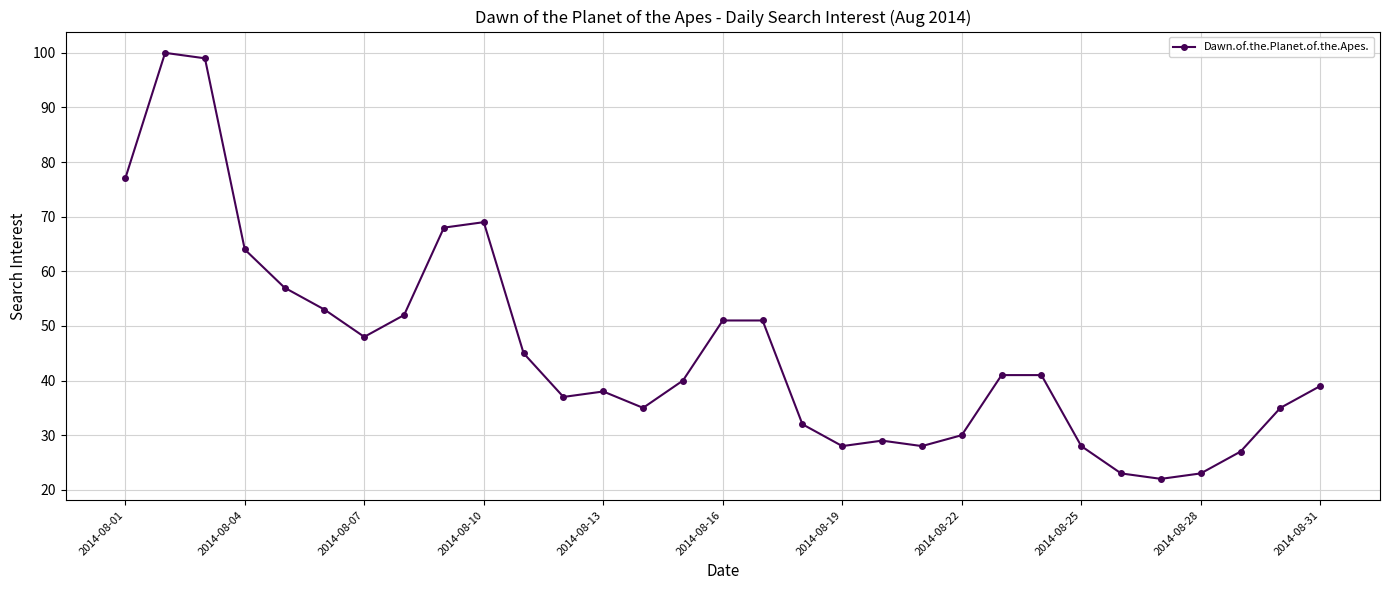

What is the value of the 25th point from the left?

28